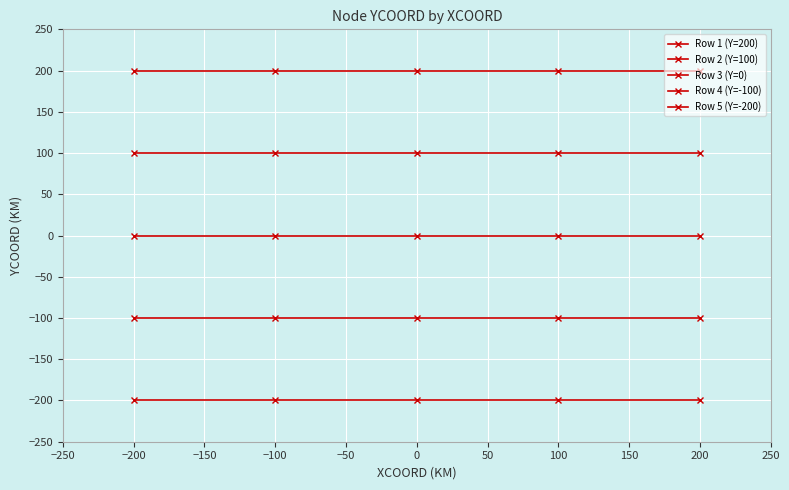

Is the value of Row 2 (Y=100) at −100 greater than the value of Row 5 (Y=-200) at −100?

Yes